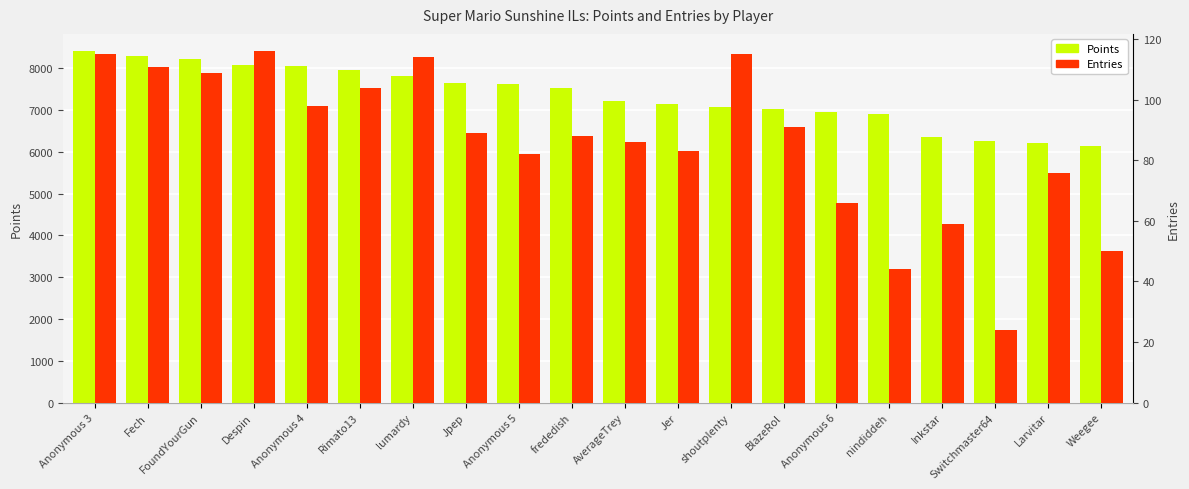

What is the label of the 1st bar from the left?

Anonymous 3